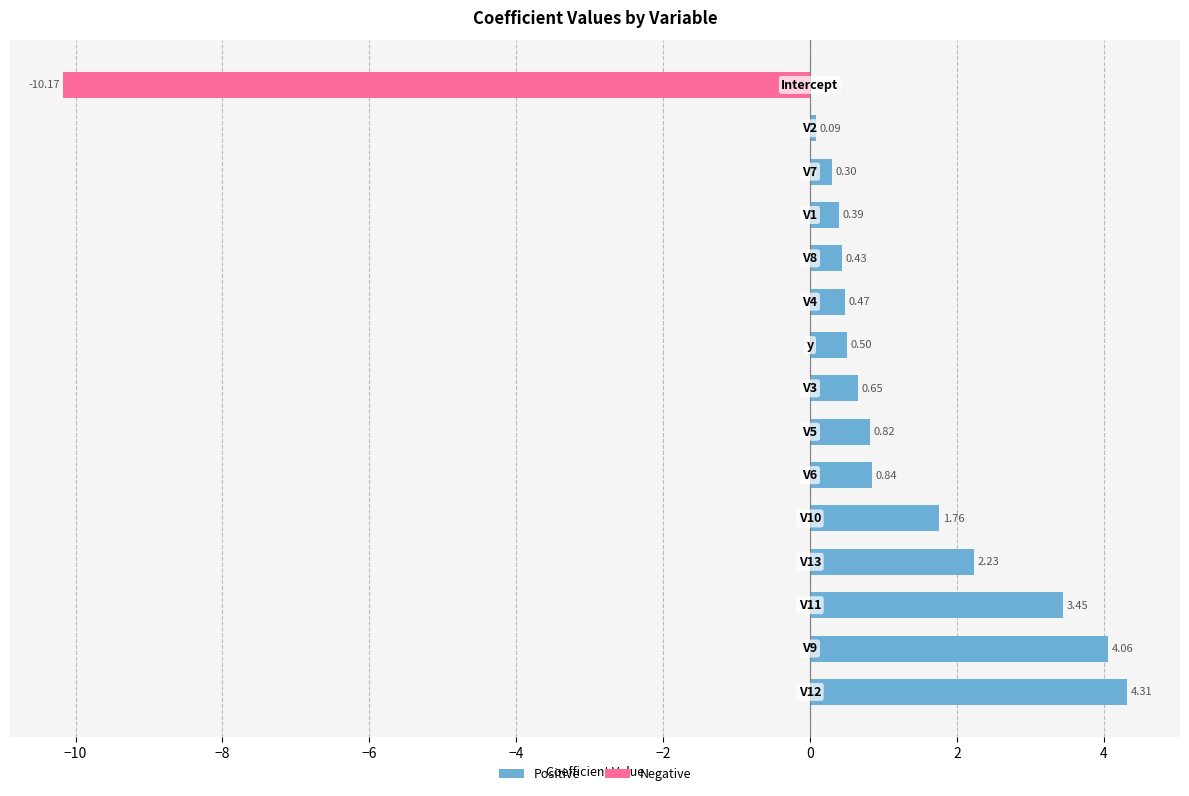

How many groups of bars are there?

15